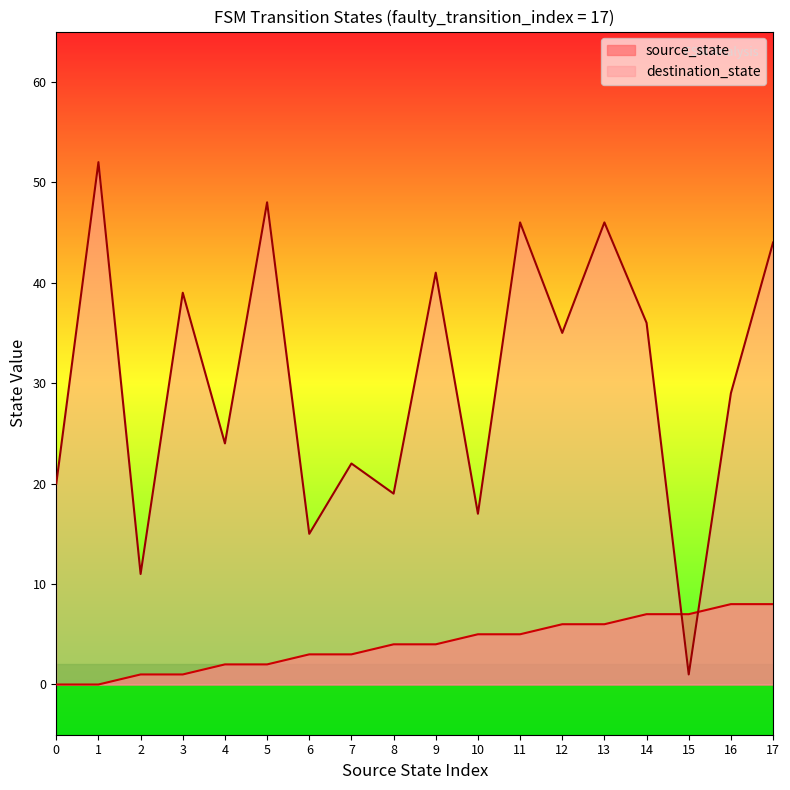

At how many categories does at least one series exceed 34?

9